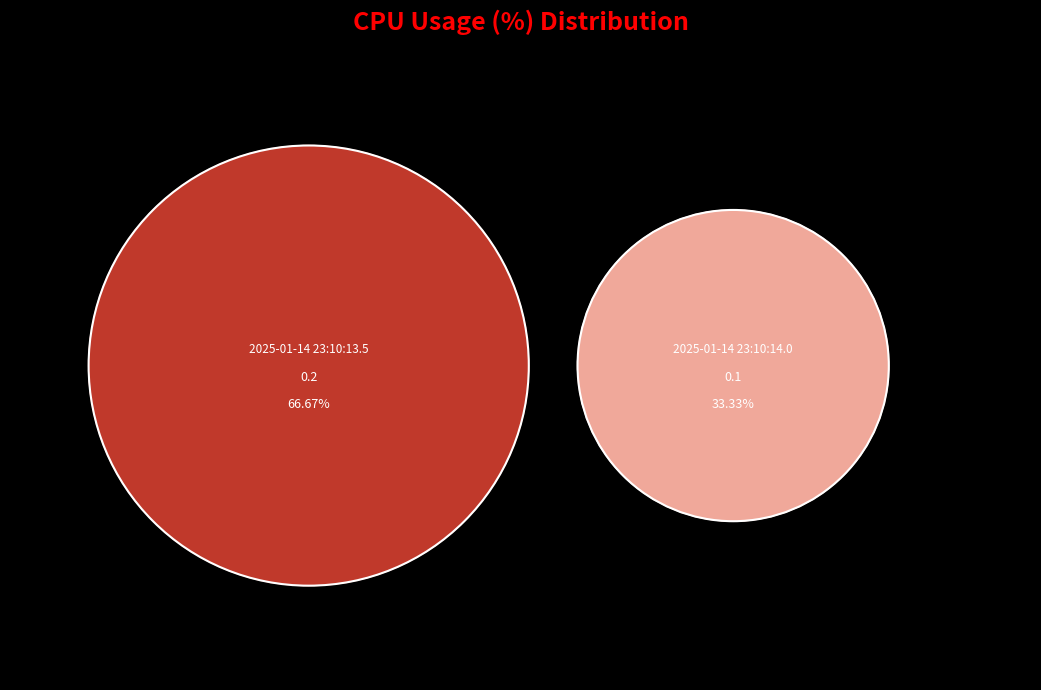

What is the change in value from 2025-01-14 23:10:13.5 to 2025-01-14 23:10:14.0?

-0.1